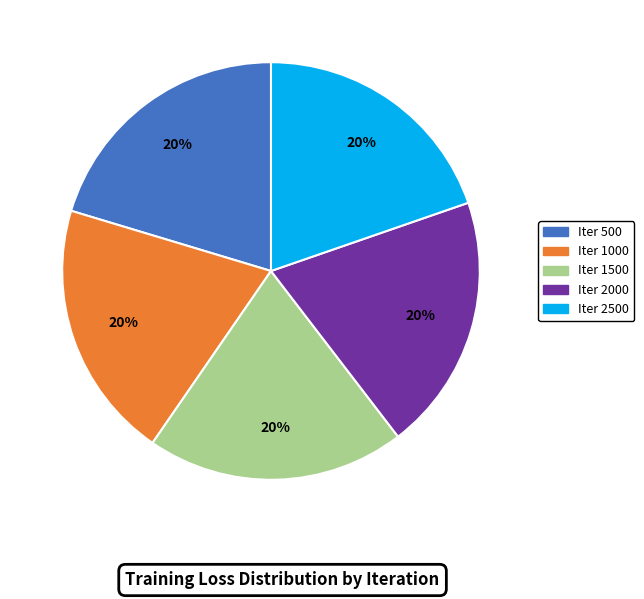

To the nearest percent, what is the average slice percentage?

20%